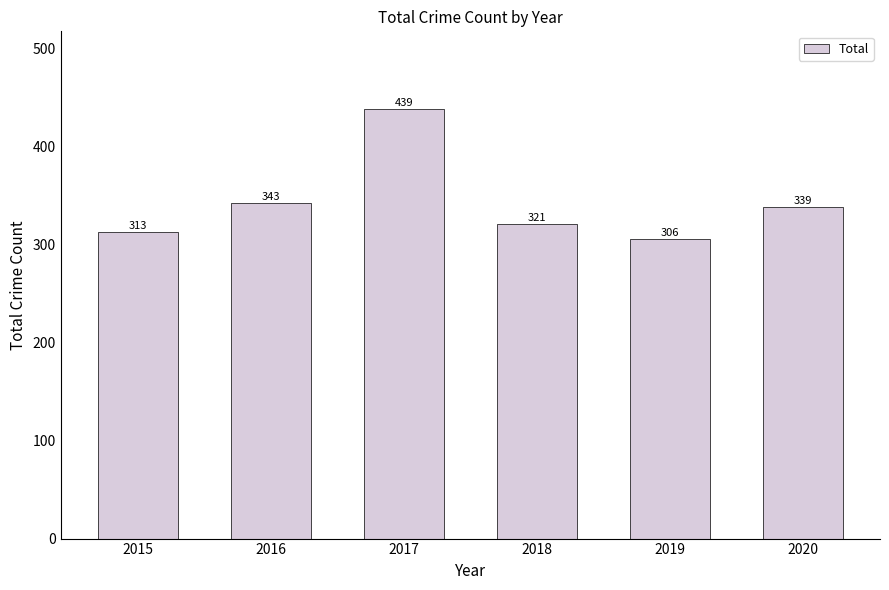

Count the number of data series in this chart.

1